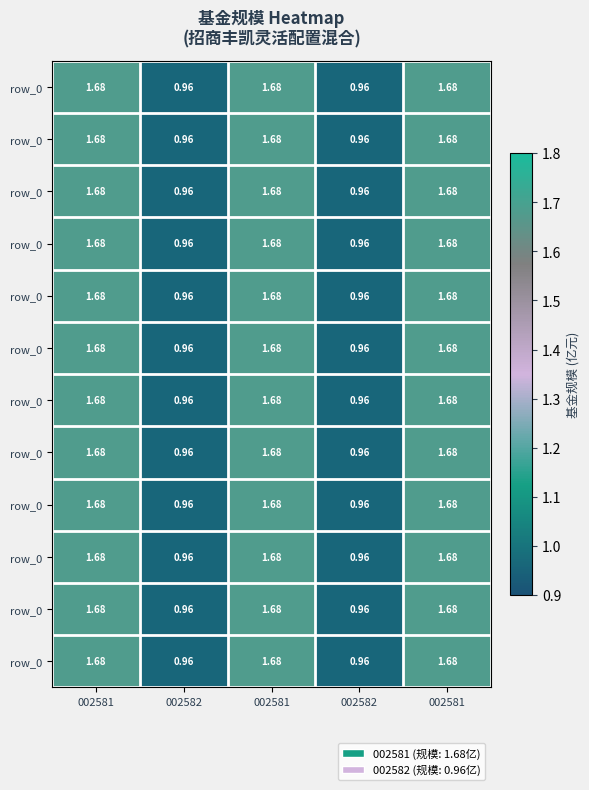

At which label is row_0 closest to 1?

002582